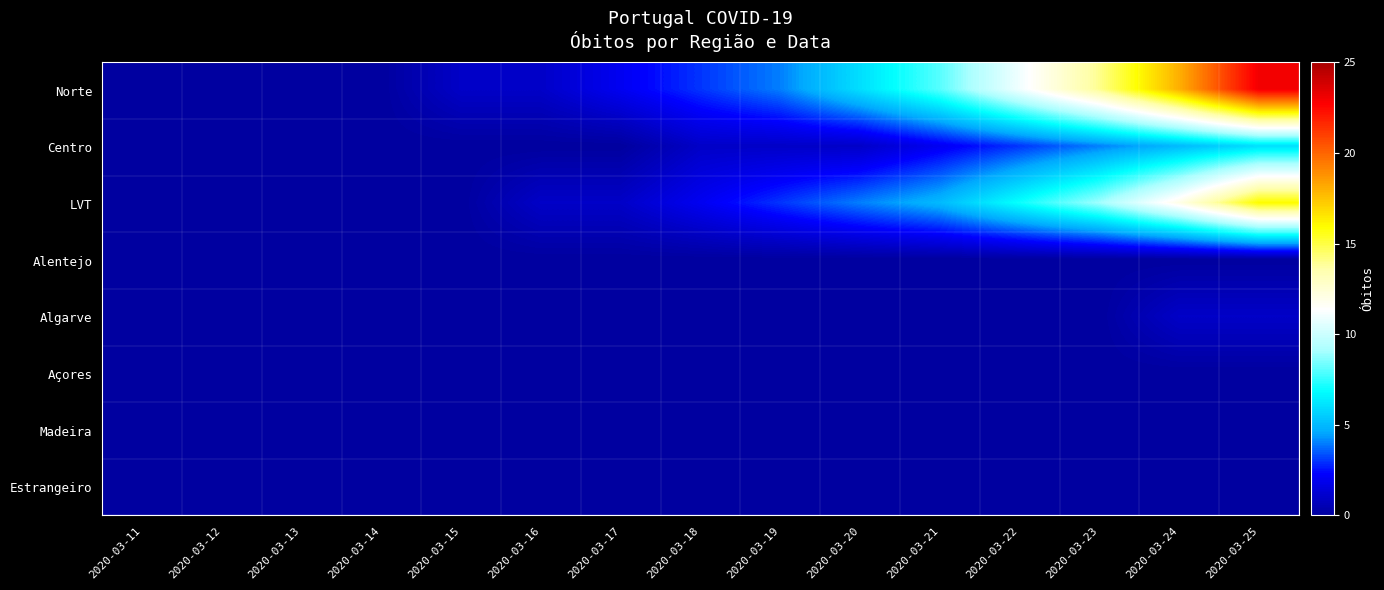

Reading right to left, transcribe all the data shown in this chart.

Norte: 2020-03-25=23	2020-03-24=18	2020-03-23=14	2020-03-22=11	2020-03-21=8	2020-03-20=6	2020-03-19=4	2020-03-18=3	2020-03-17=2	2020-03-16=1	2020-03-15=1	2020-03-14=0	2020-03-13=0	2020-03-12=0	2020-03-11=0
Centro: 2020-03-25=6	2020-03-24=5	2020-03-23=4	2020-03-22=3	2020-03-21=2	2020-03-20=1	2020-03-19=1	2020-03-18=1	2020-03-17=0	2020-03-16=0	2020-03-15=0	2020-03-14=0	2020-03-13=0	2020-03-12=0	2020-03-11=0
LVT: 2020-03-25=16	2020-03-24=12	2020-03-23=9	2020-03-22=7	2020-03-21=5	2020-03-20=4	2020-03-19=3	2020-03-18=2	2020-03-17=1	2020-03-16=1	2020-03-15=0	2020-03-14=0	2020-03-13=0	2020-03-12=0	2020-03-11=0
Alentejo: 2020-03-25=0	2020-03-24=0	2020-03-23=0	2020-03-22=0	2020-03-21=0	2020-03-20=0	2020-03-19=0	2020-03-18=0	2020-03-17=0	2020-03-16=0	2020-03-15=0	2020-03-14=0	2020-03-13=0	2020-03-12=0	2020-03-11=0
Algarve: 2020-03-25=1	2020-03-24=1	2020-03-23=0	2020-03-22=0	2020-03-21=0	2020-03-20=0	2020-03-19=0	2020-03-18=0	2020-03-17=0	2020-03-16=0	2020-03-15=0	2020-03-14=0	2020-03-13=0	2020-03-12=0	2020-03-11=0
Açores: 2020-03-25=0	2020-03-24=0	2020-03-23=0	2020-03-22=0	2020-03-21=0	2020-03-20=0	2020-03-19=0	2020-03-18=0	2020-03-17=0	2020-03-16=0	2020-03-15=0	2020-03-14=0	2020-03-13=0	2020-03-12=0	2020-03-11=0
Madeira: 2020-03-25=0	2020-03-24=0	2020-03-23=0	2020-03-22=0	2020-03-21=0	2020-03-20=0	2020-03-19=0	2020-03-18=0	2020-03-17=0	2020-03-16=0	2020-03-15=0	2020-03-14=0	2020-03-13=0	2020-03-12=0	2020-03-11=0
Estrangeiro: 2020-03-25=0	2020-03-24=0	2020-03-23=0	2020-03-22=0	2020-03-21=0	2020-03-20=0	2020-03-19=0	2020-03-18=0	2020-03-17=0	2020-03-16=0	2020-03-15=0	2020-03-14=0	2020-03-13=0	2020-03-12=0	2020-03-11=0